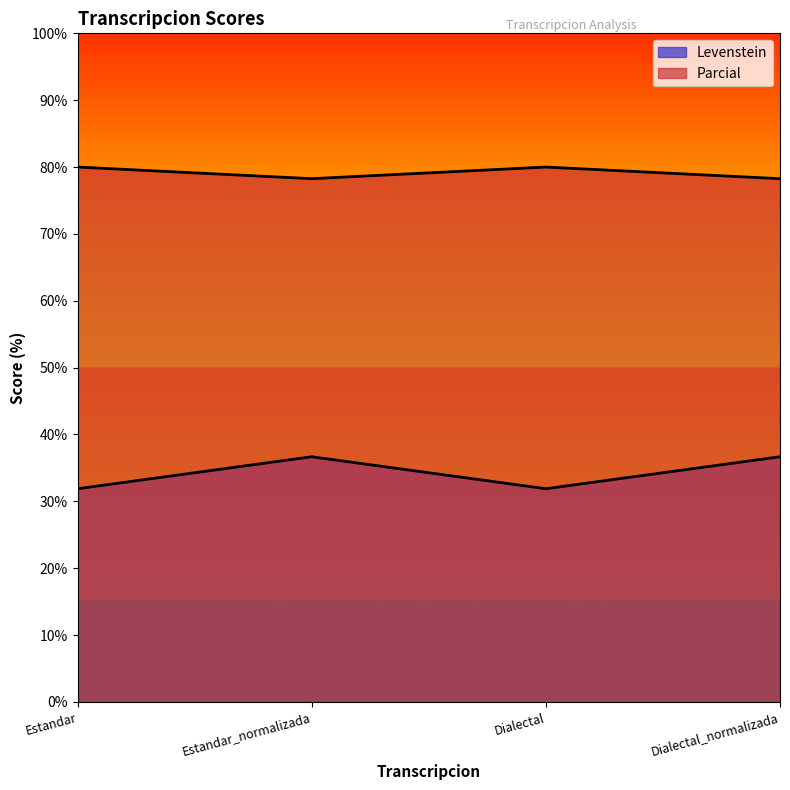

What is the minimum value for Levenstein?

31.9